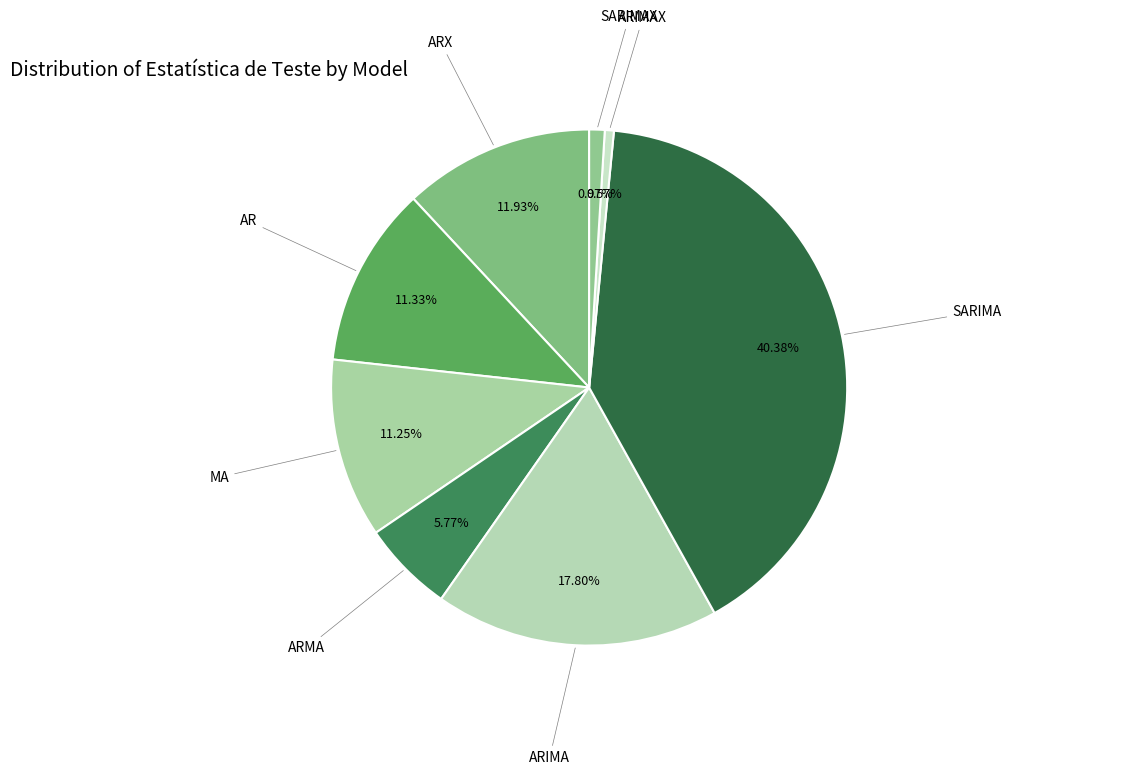

How many slices are in this pie chart?

8